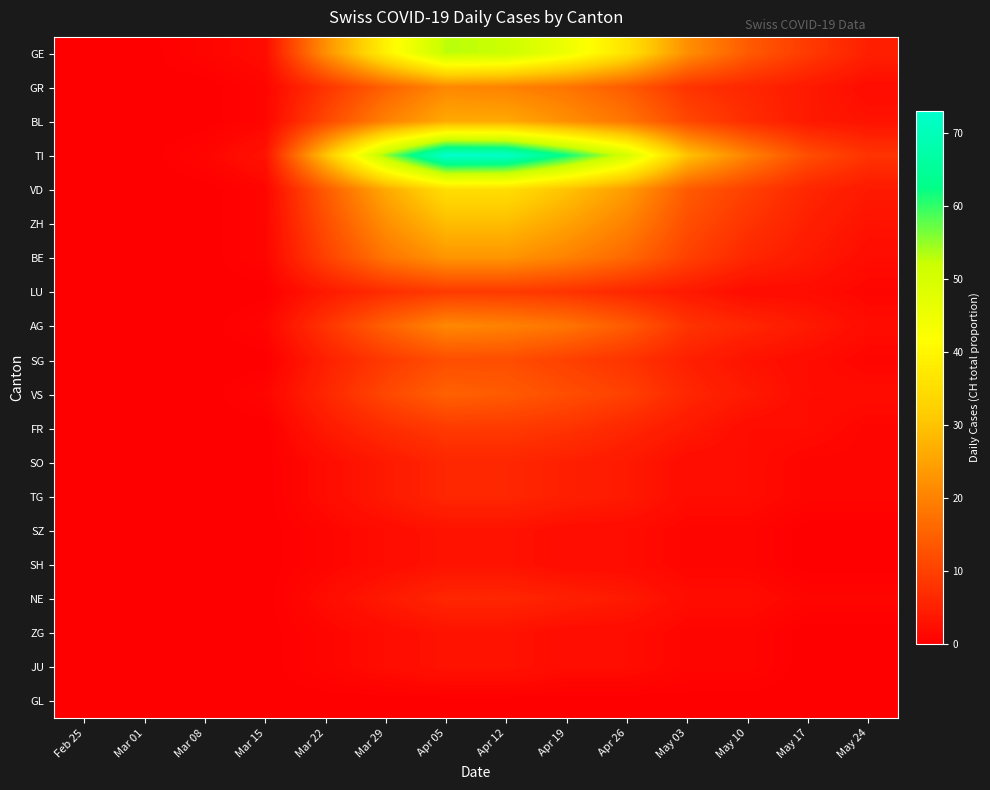

Reading left to right, list all the values displayed in this chart.

GE: Feb 25=0	Mar 01=0	Mar 08=1	Mar 15=2	Mar 22=22	Mar 29=39	Apr 05=53	Apr 12=52	Apr 19=45	Apr 26=36	May 03=22	May 10=14	May 17=9	May 24=5
GR: Feb 25=0	Mar 01=0	Mar 08=0	Mar 15=1	Mar 22=8	Mar 29=15	Apr 05=21	Apr 12=20	Apr 19=18	Apr 26=14	May 03=8	May 10=6	May 17=4	May 24=2
BL: Feb 25=0	Mar 01=0	Mar 08=0	Mar 15=1	Mar 22=11	Mar 29=20	Apr 05=26	Apr 12=26	Apr 19=22	Apr 26=18	May 03=11	May 10=7	May 17=4	May 24=3
TI: Feb 25=0	Mar 01=0	Mar 08=1	Mar 15=3	Mar 22=30	Mar 29=55	Apr 05=73	Apr 12=72	Apr 19=62	Apr 26=50	May 03=30	May 10=20	May 17=12	May 24=8
VD: Feb 25=0	Mar 01=0	Mar 08=0	Mar 15=1	Mar 22=14	Mar 29=26	Apr 05=35	Apr 12=35	Apr 19=30	Apr 26=24	May 03=14	May 10=10	May 17=6	May 24=4
ZH: Feb 25=0	Mar 01=0	Mar 08=0	Mar 15=1	Mar 22=12	Mar 29=22	Apr 05=29	Apr 12=29	Apr 19=25	Apr 26=20	May 03=12	May 10=8	May 17=5	May 24=3
BE: Feb 25=0	Mar 01=0	Mar 08=0	Mar 15=1	Mar 22=10	Mar 29=18	Apr 05=23	Apr 12=23	Apr 19=20	Apr 26=16	May 03=10	May 10=6	May 17=4	May 24=2
LU: Feb 25=0	Mar 01=0	Mar 08=0	Mar 15=0	Mar 22=4	Mar 29=7	Apr 05=9	Apr 12=9	Apr 19=8	Apr 26=6	May 03=4	May 10=2	May 17=2	May 24=1
AG: Feb 25=0	Mar 01=0	Mar 08=0	Mar 15=1	Mar 22=8	Mar 29=15	Apr 05=21	Apr 12=20	Apr 19=18	Apr 26=14	May 03=8	May 10=6	May 17=4	May 24=2
SG: Feb 25=0	Mar 01=0	Mar 08=0	Mar 15=0	Mar 22=5	Mar 29=9	Apr 05=12	Apr 12=12	Apr 19=10	Apr 26=8	May 03=5	May 10=3	May 17=2	May 24=1
VS: Feb 25=0	Mar 01=0	Mar 08=0	Mar 15=1	Mar 22=6	Mar 29=11	Apr 05=15	Apr 12=14	Apr 19=12	Apr 26=10	May 03=6	May 10=4	May 17=2	May 24=2
FR: Feb 25=0	Mar 01=0	Mar 08=0	Mar 15=0	Mar 22=4	Mar 29=7	Apr 05=9	Apr 12=9	Apr 19=8	Apr 26=6	May 03=4	May 10=2	May 17=2	May 24=1
SO: Feb 25=0	Mar 01=0	Mar 08=0	Mar 15=0	Mar 22=2	Mar 29=4	Apr 05=6	Apr 12=6	Apr 19=5	Apr 26=4	May 03=2	May 10=2	May 17=1	May 24=1
TG: Feb 25=0	Mar 01=0	Mar 08=0	Mar 15=0	Mar 22=2	Mar 29=4	Apr 05=6	Apr 12=6	Apr 19=5	Apr 26=4	May 03=2	May 10=2	May 17=1	May 24=1
SZ: Feb 25=0	Mar 01=0	Mar 08=0	Mar 15=0	Mar 22=1	Mar 29=2	Apr 05=3	Apr 12=3	Apr 19=2	Apr 26=2	May 03=1	May 10=1	May 17=0	May 24=0
SH: Feb 25=0	Mar 01=0	Mar 08=0	Mar 15=0	Mar 22=1	Mar 29=2	Apr 05=3	Apr 12=3	Apr 19=2	Apr 26=2	May 03=1	May 10=1	May 17=0	May 24=0
NE: Feb 25=0	Mar 01=0	Mar 08=0	Mar 15=0	Mar 22=2	Mar 29=4	Apr 05=6	Apr 12=6	Apr 19=5	Apr 26=4	May 03=2	May 10=2	May 17=1	May 24=1
ZG: Feb 25=0	Mar 01=0	Mar 08=0	Mar 15=0	Mar 22=1	Mar 29=2	Apr 05=3	Apr 12=3	Apr 19=2	Apr 26=2	May 03=1	May 10=1	May 17=0	May 24=0
JU: Feb 25=0	Mar 01=0	Mar 08=0	Mar 15=0	Mar 22=1	Mar 29=2	Apr 05=3	Apr 12=3	Apr 19=2	Apr 26=2	May 03=1	May 10=1	May 17=0	May 24=0
GL: Feb 25=0	Mar 01=0	Mar 08=0	Mar 15=0	Mar 22=0	Mar 29=0	Apr 05=0	Apr 12=0	Apr 19=0	Apr 26=0	May 03=0	May 10=0	May 17=0	May 24=0